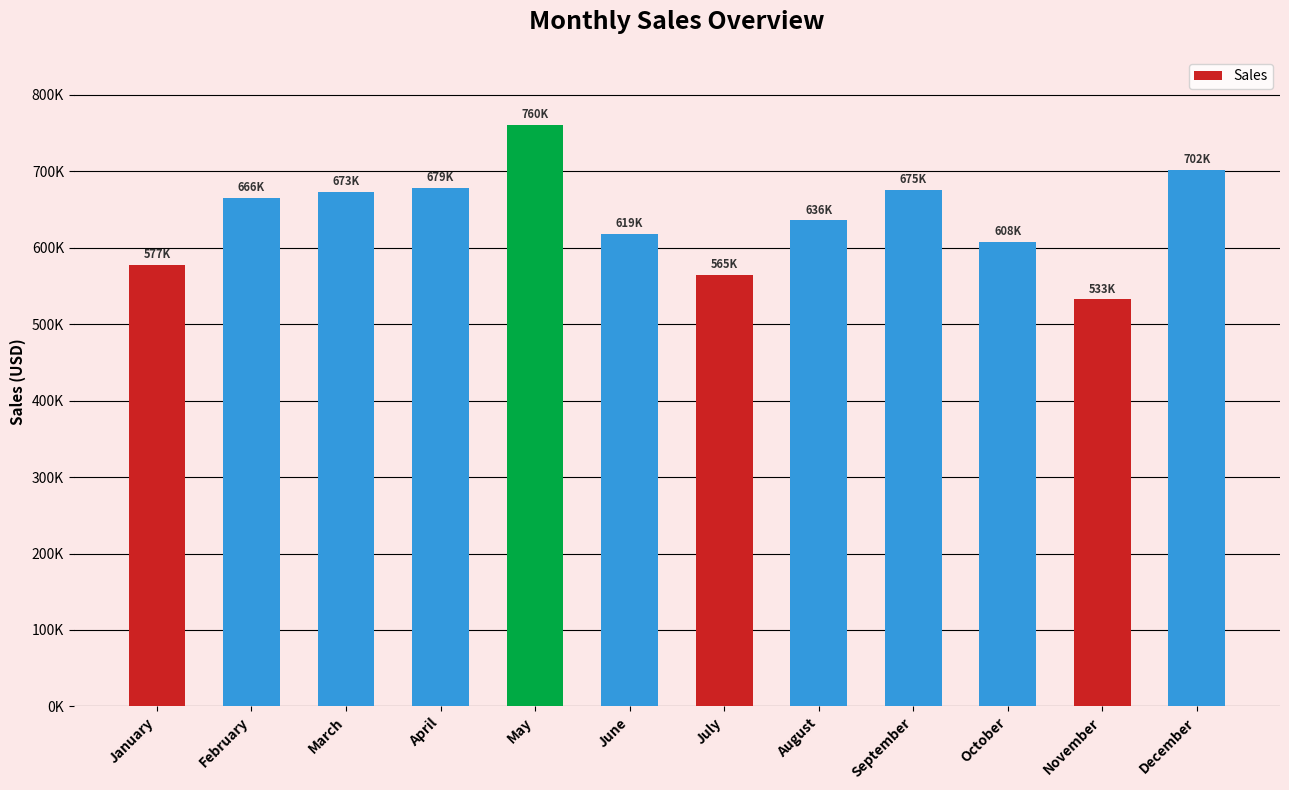

List the labels in order of value, largest first.

May, December, April, September, March, February, August, June, October, January, July, November